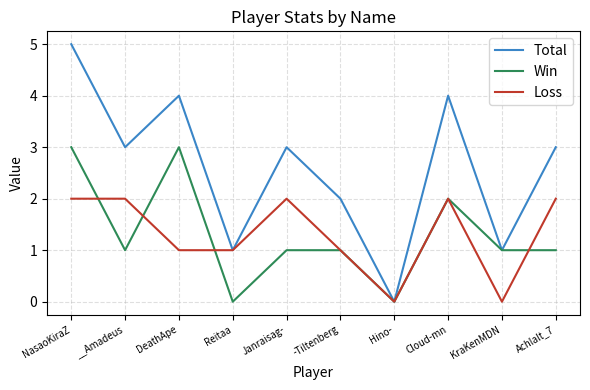

At which category does Win reach its first local valley?

__Amadeus